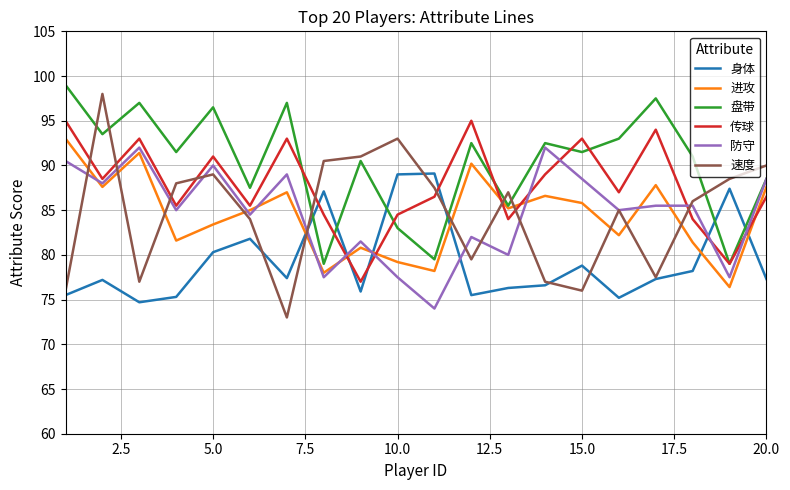

True or false: 防守 and 进攻 intersect in this chart.

True